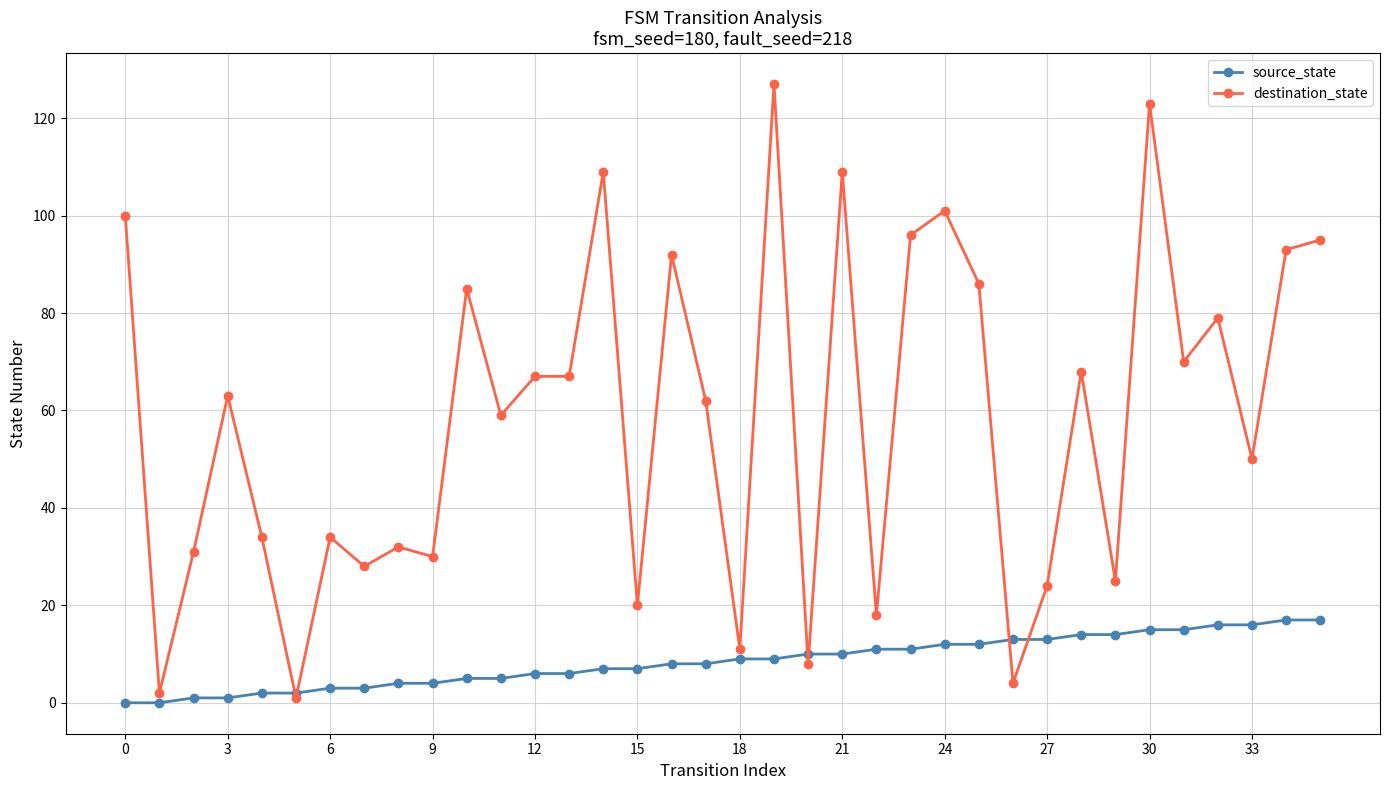

Which series has the largest range (max minus min)?

destination_state